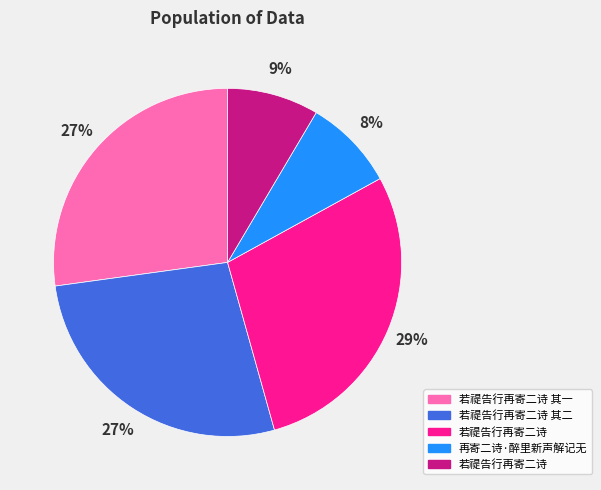

Is there any slice that represents more than half of the pie?

No